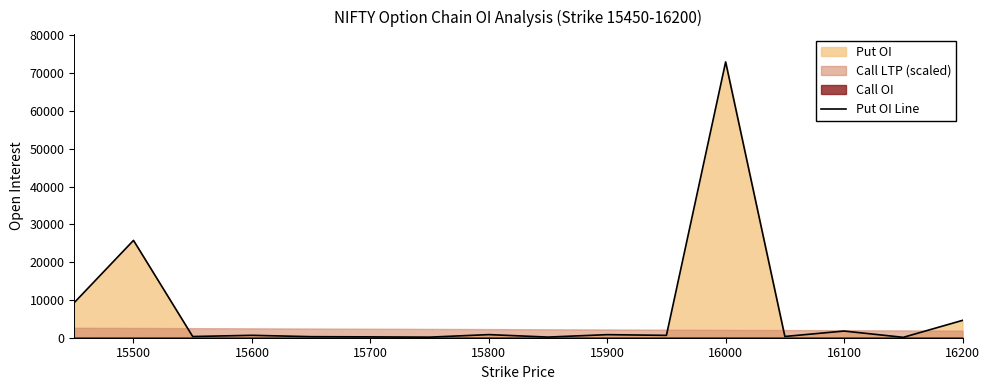

Reading left to right, list all the values displayed in this chart.

9299	25766	316	636	276	223	150	822	168	811	623	73005	332	1766	104	4594